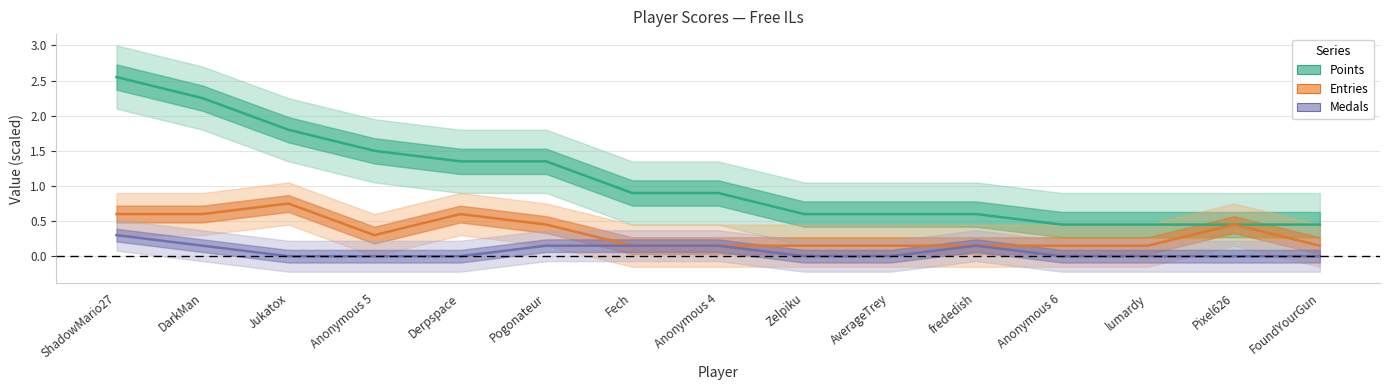

What is the label of the 8th point from the right?

Anonymous 4